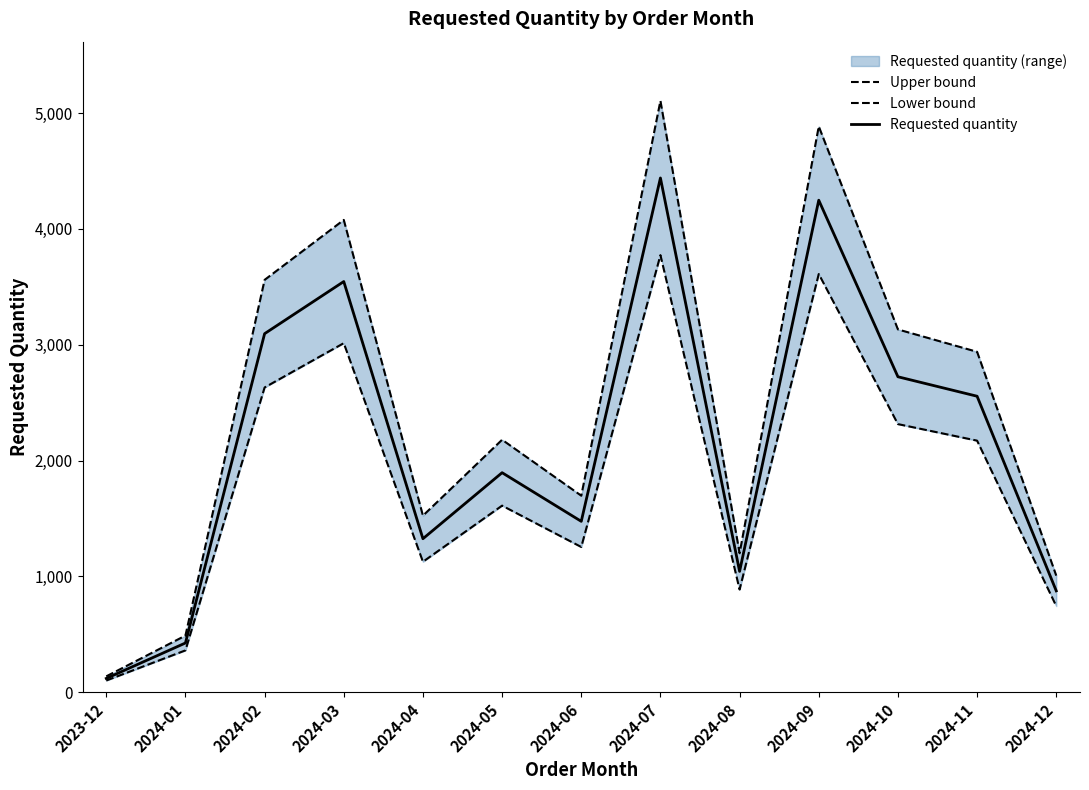

What are all the series names shown in the legend?

Upper bound, Lower bound, Requested quantity